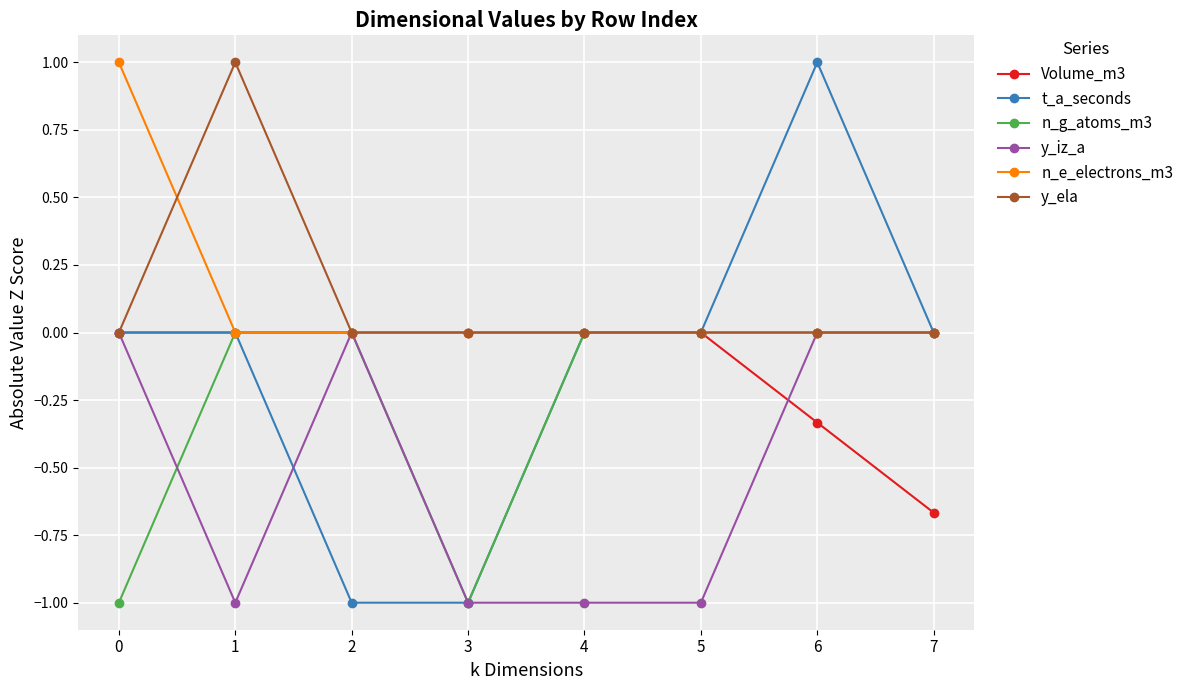

Is it true that t_a_seconds equals 1.1 at 5?

False